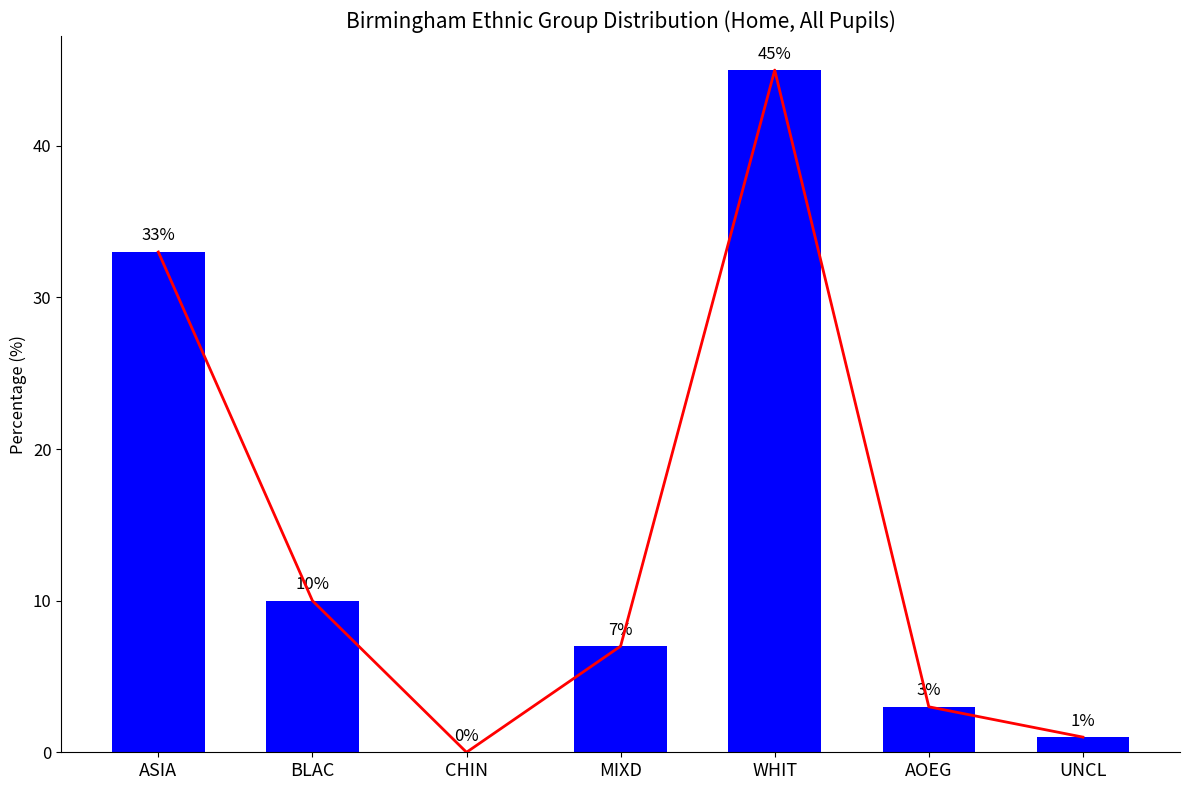

Reading left to right, extract all data points from this chart.

ASIA=33	BLAC=10	CHIN=0	MIXD=7	WHIT=45	AOEG=3	UNCL=1